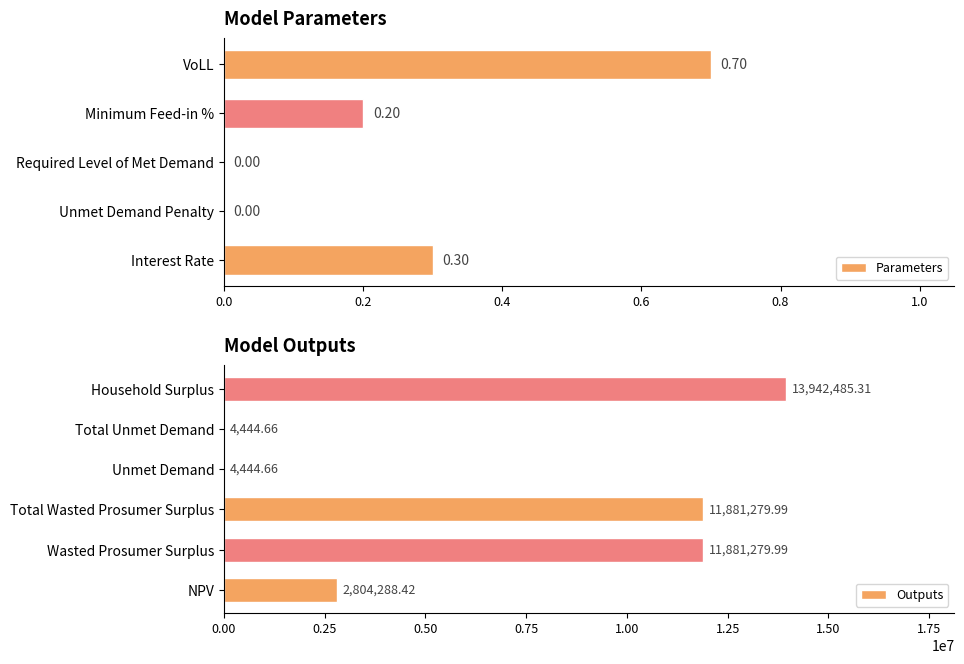

List the labels in order of value, largest first.

Household Surplus, Wasted Prosumer Surplus, Total Wasted Prosumer Surplus, NPV, Unmet Demand, Total Unmet Demand, VoLL, Interest Rate, Minimum Feed-in %, Unmet Demand Penalty, Required Level of Met Demand